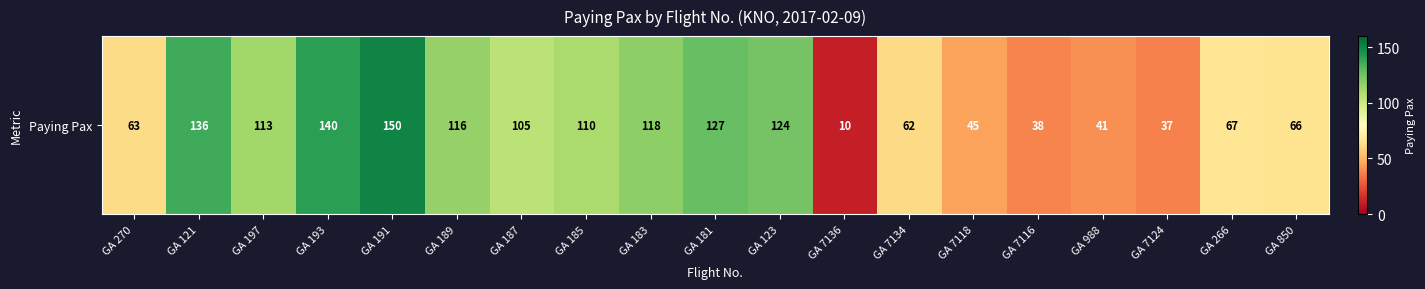

The value at GA 123 is 124. True or false?

True